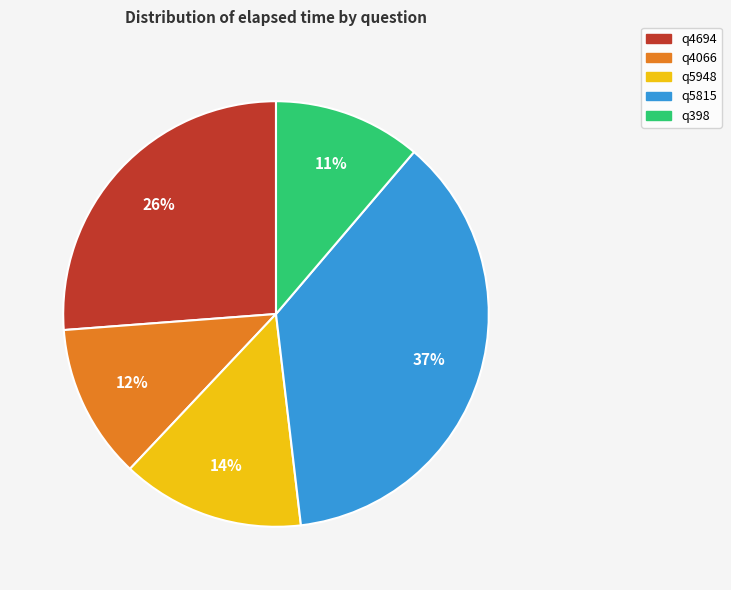

Approximately how many times larger is the value at q5948 compared to q4694?

0.5